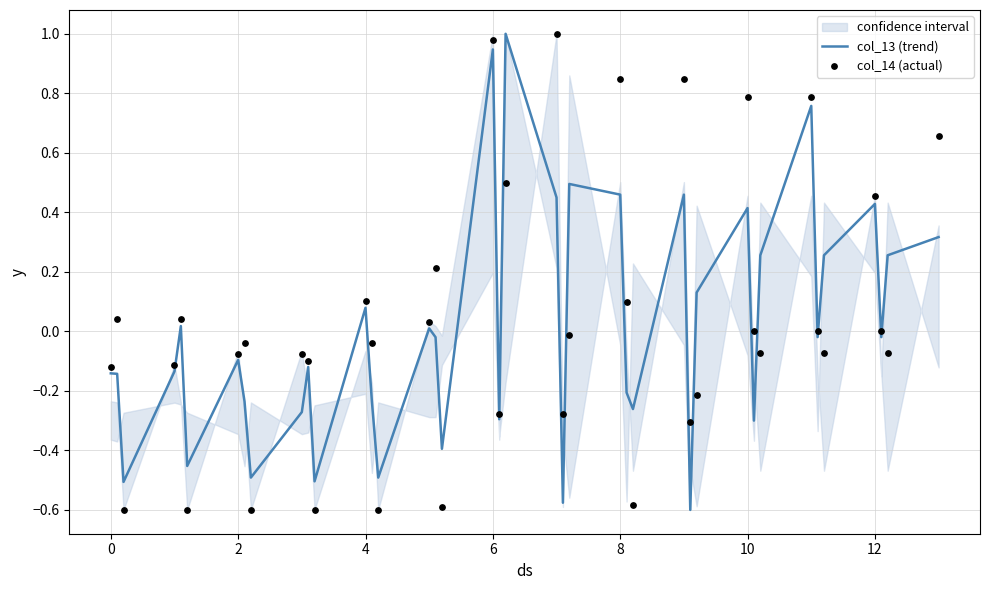

True or false: col_13 (trend) has a value of 0.0 at 4.

False